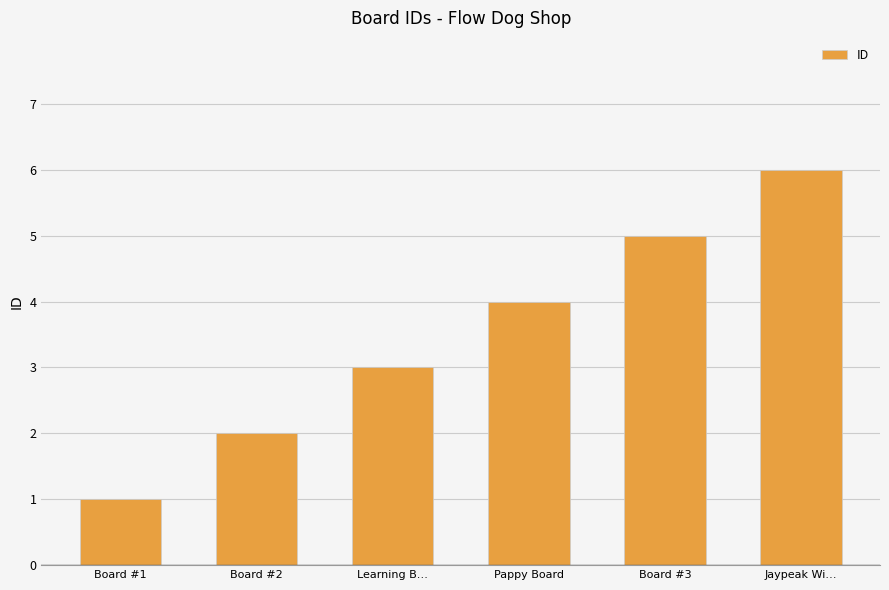

What is the change in value from Board #2 to Learning B…?

+1